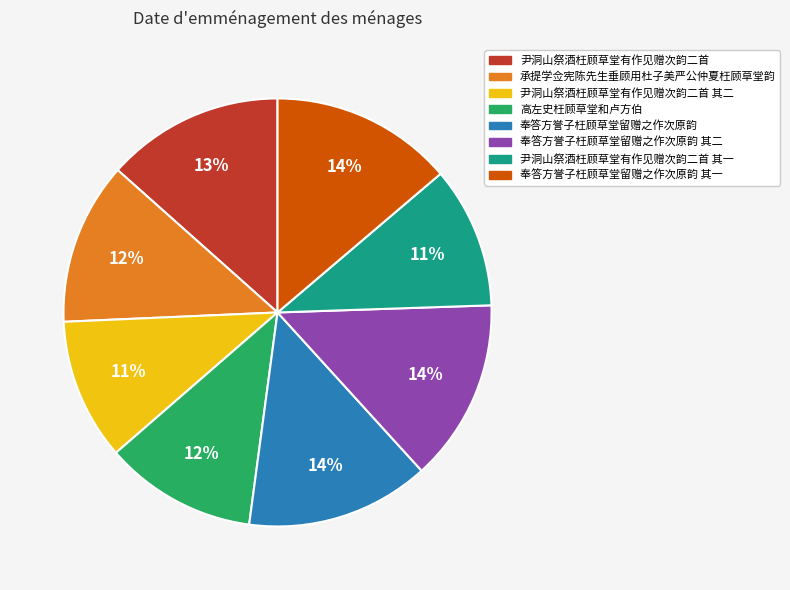

Is there a majority slice in this chart?

No